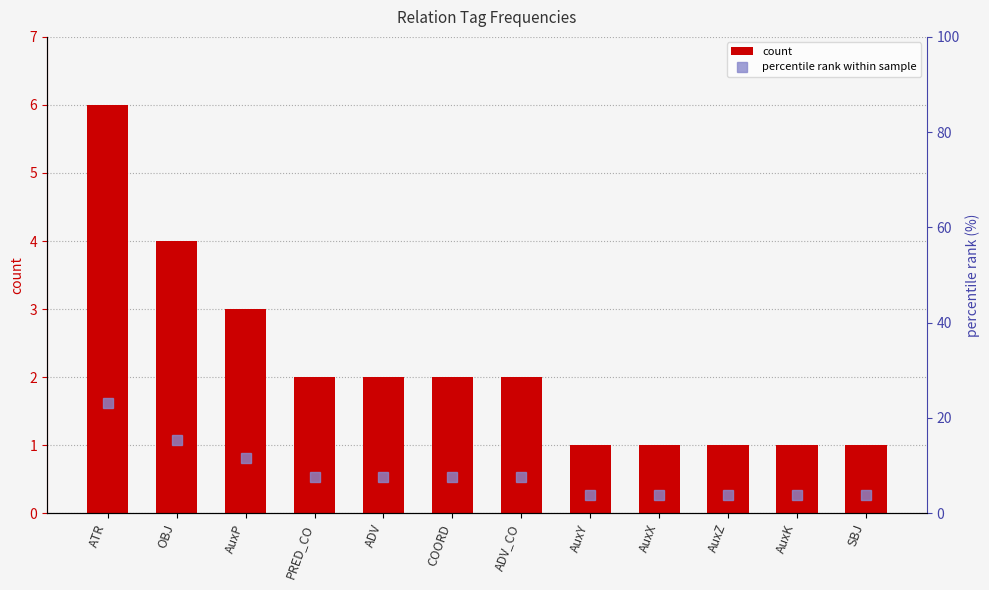

Reading right to left, transcribe all the data shown in this chart.

count: 1.0	1.0	1.0	1.0	1.0	2.0	2.0	2.0	2.0	3.0	4.0	6.0
percentile rank within sample: 3.8	3.8	3.8	3.8	3.8	7.7	7.7	7.7	7.7	11.5	15.4	23.1